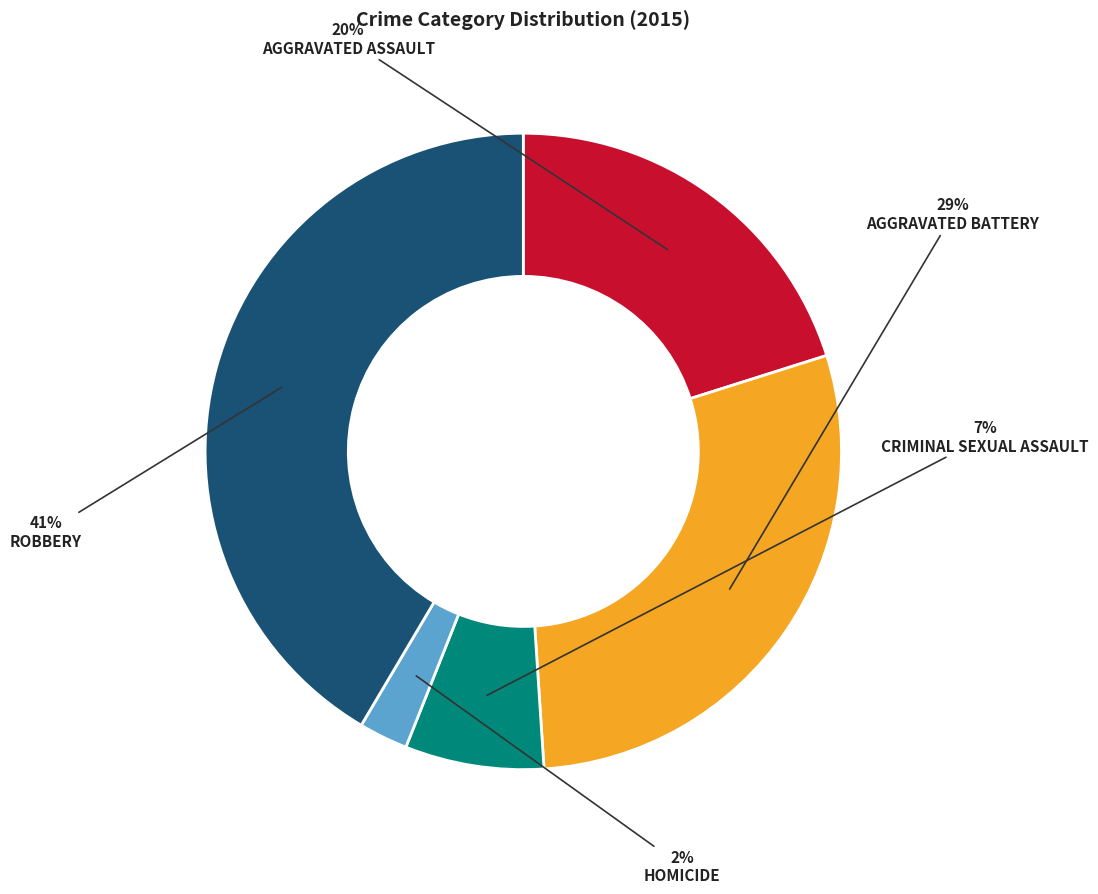

Is there any slice that represents more than half of the pie?

No